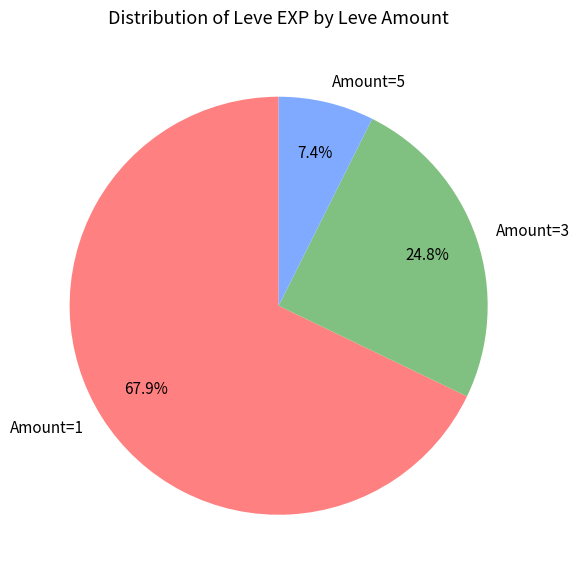

What percentage is NOT represented by Amount=3?

75.2%